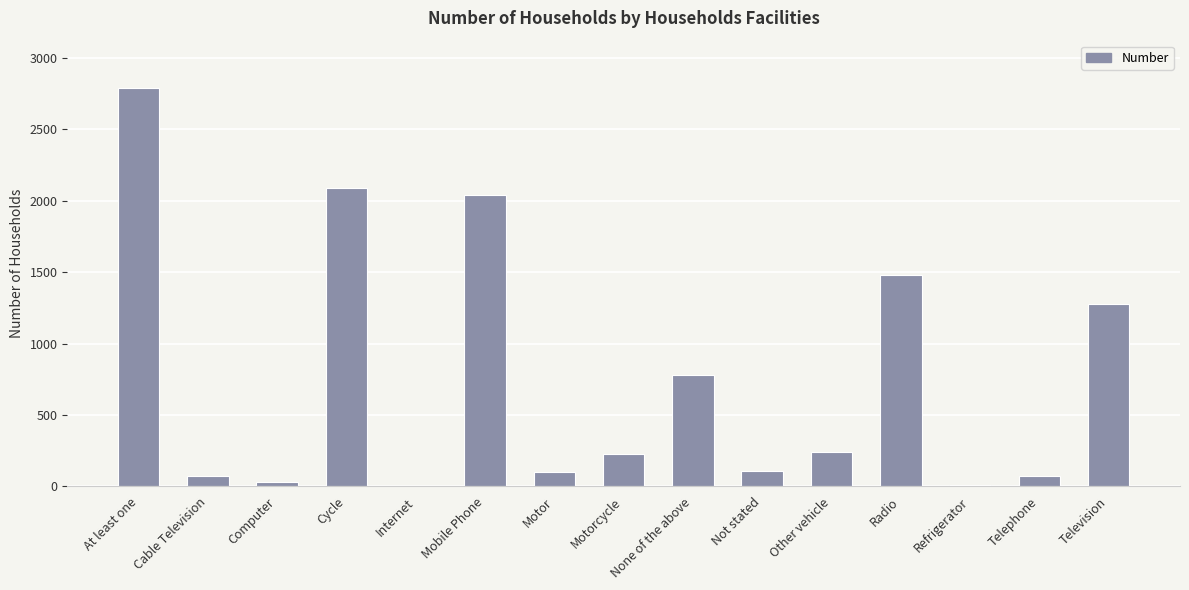

How many categories are shown in the chart?

15